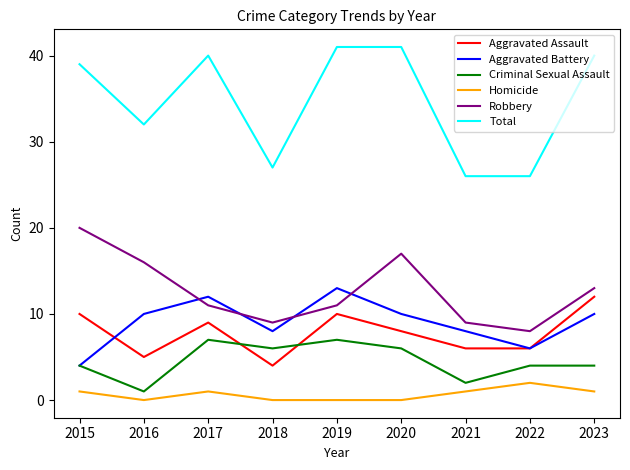

At how many categories does at least one series exceed 0?

9